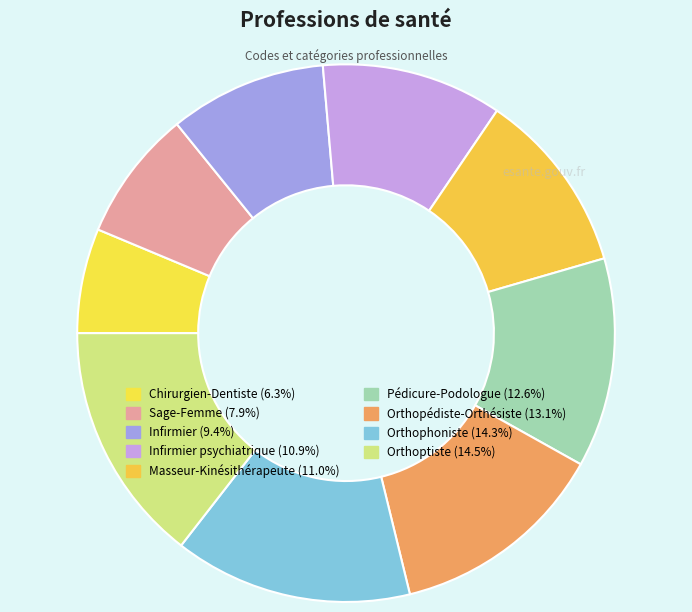

Count the number of slices in the pie.

9